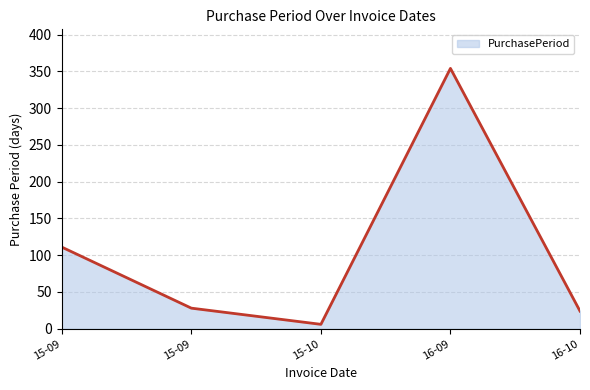

How many lines are shown in the chart?

1